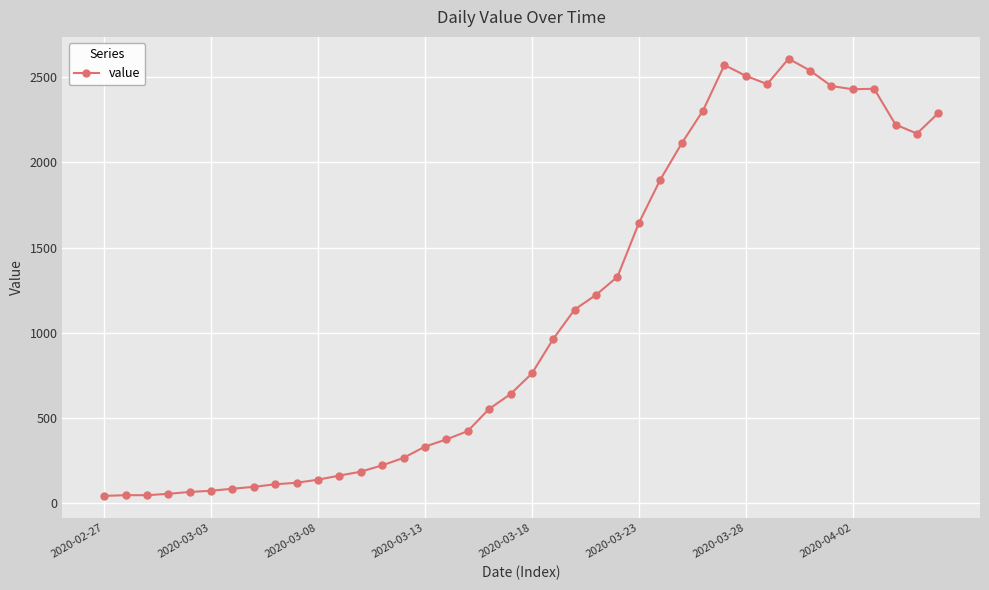

What is the greatest value displayed?

2608